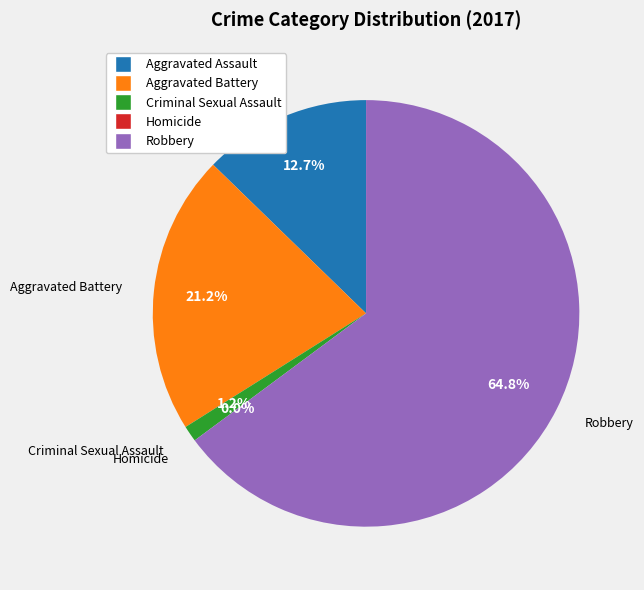

To the nearest percent, what percentage of the pie is Robbery?

65%